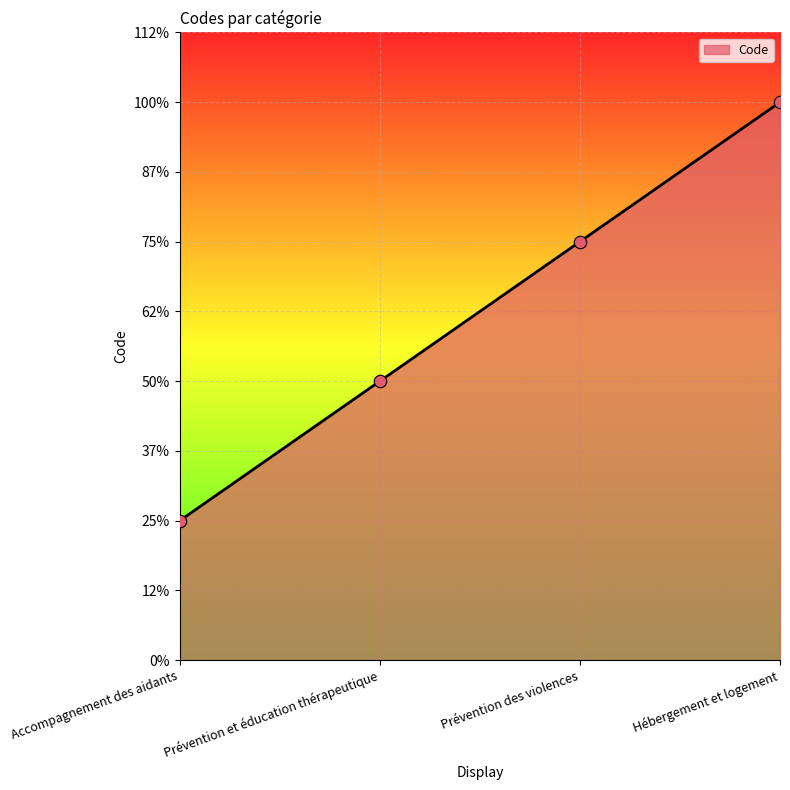

Is this an area chart (filled region under the line)?

Yes